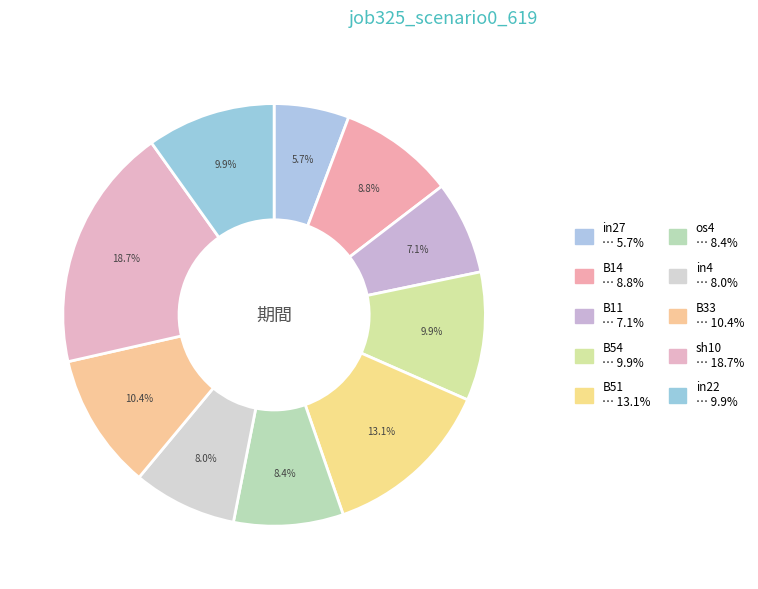

Does any single category account for the majority?

No